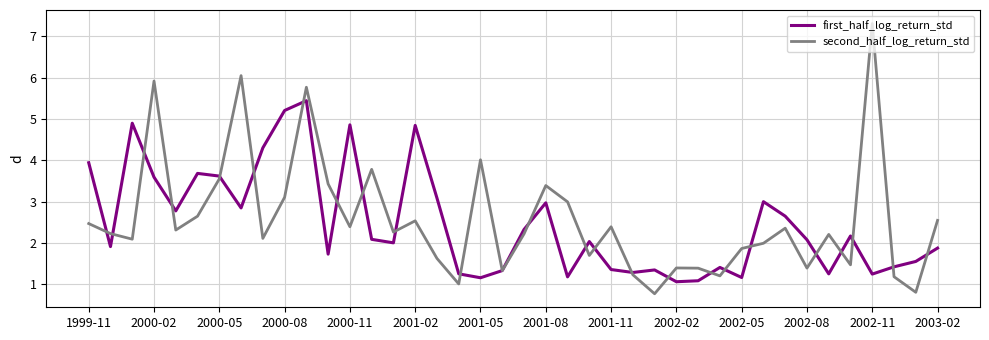

What is the minimum value shown in the chart?

0.8